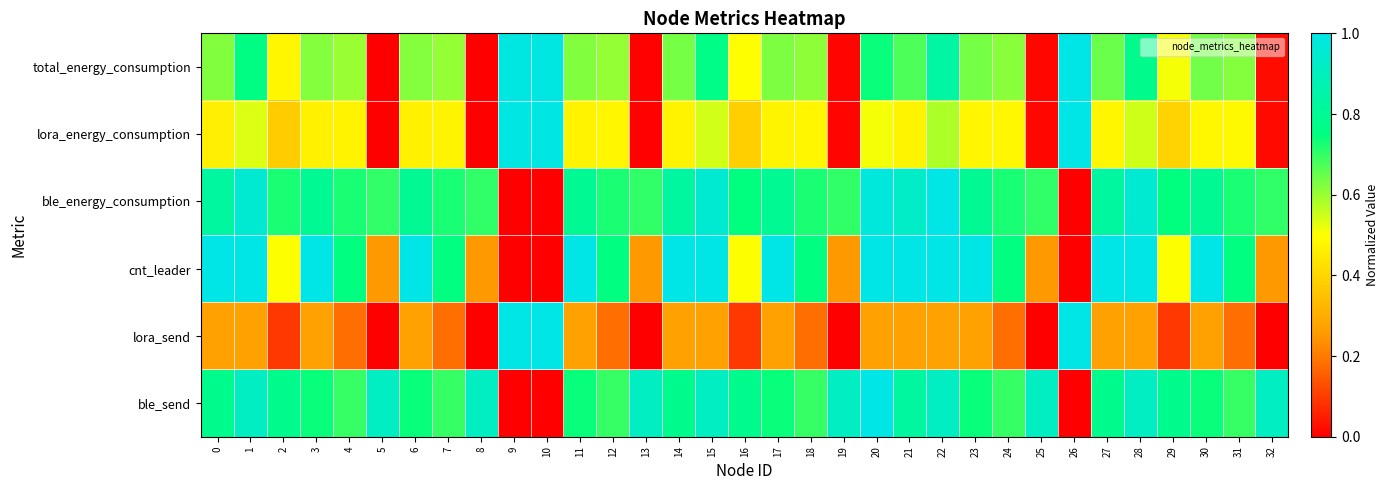

At 3, list the series in order from smallest to largest.

lora_send, lora_energy_consumption, total_energy_consumption, ble_send, ble_energy_consumption, cnt_leader